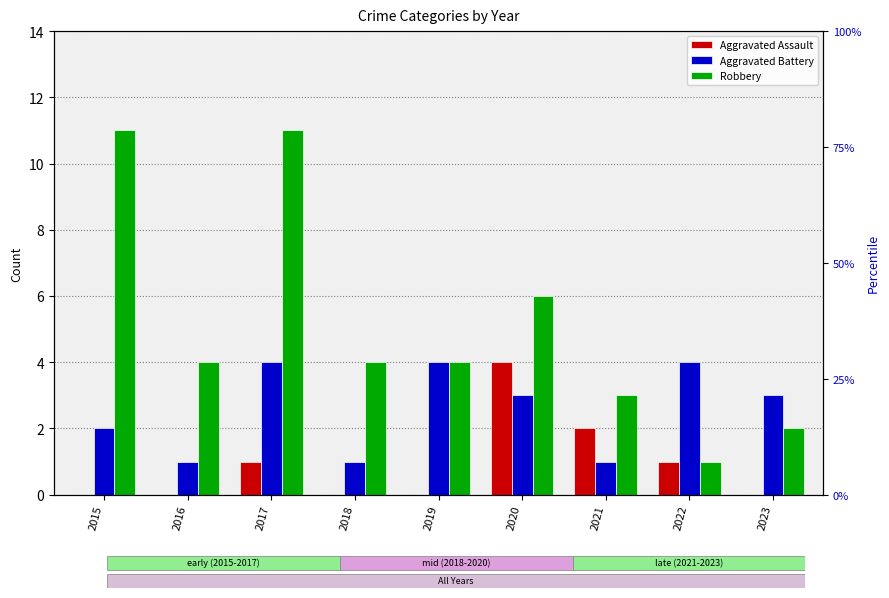

Which category has the highest value in the Aggravated Assault series?

2020